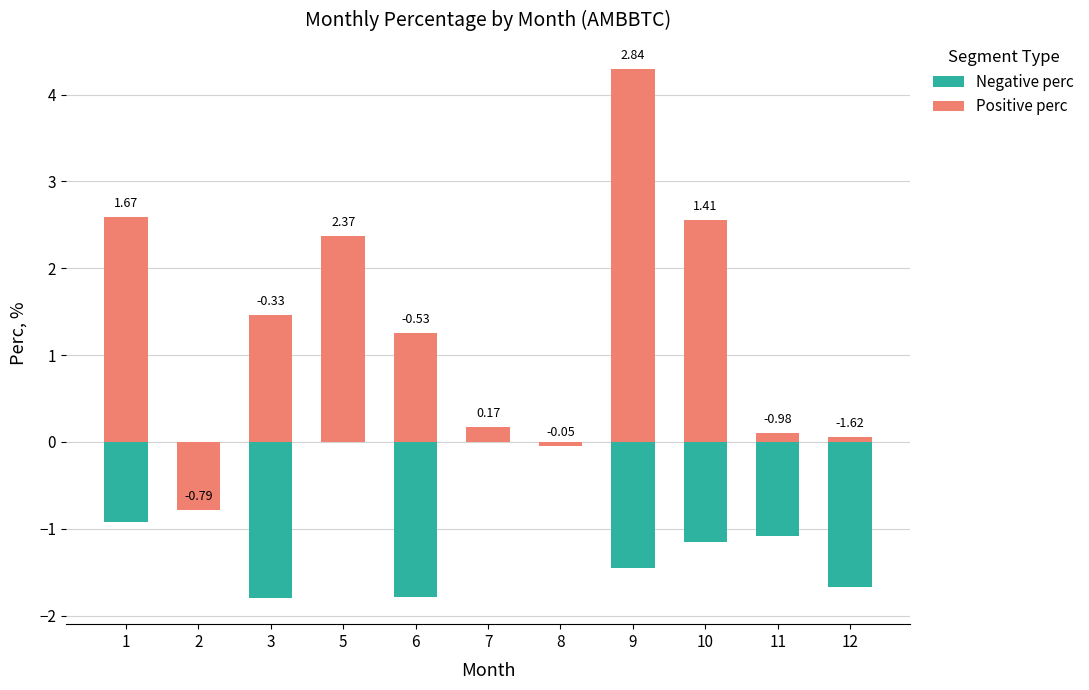

At which label does Positive perc reach its minimum?

2